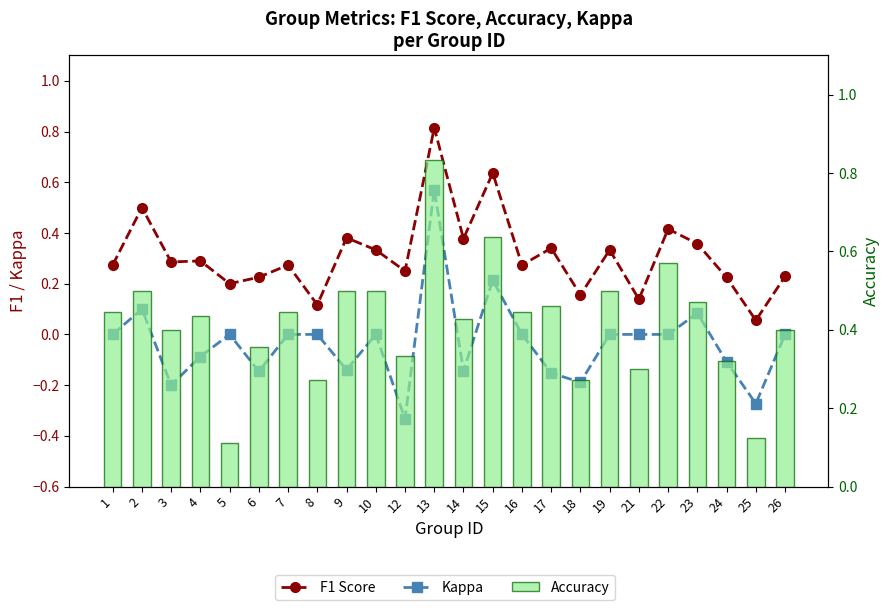

Which label corresponds to the smallest value in the chart?

12